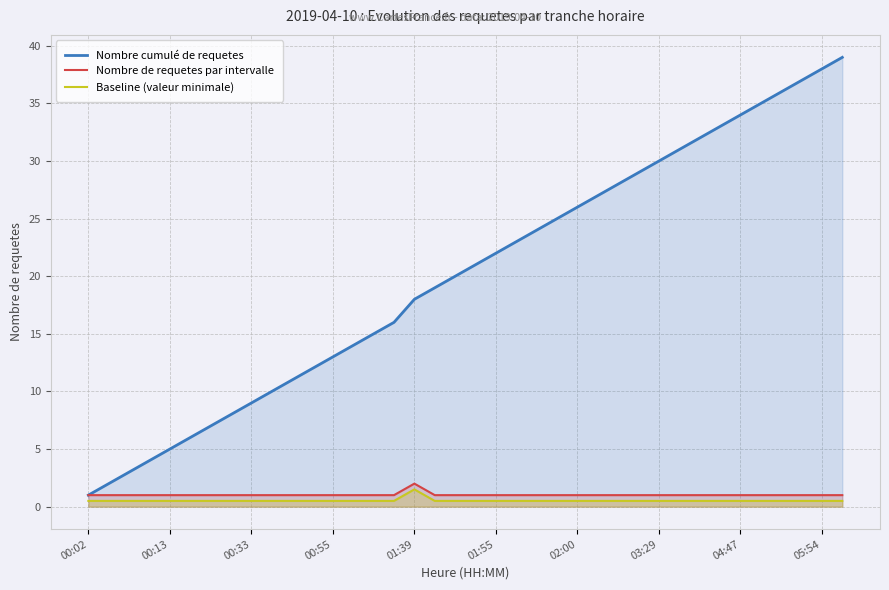

Is it true that Nombre cumulé de requetes equals 60.3 at 04:47?

False